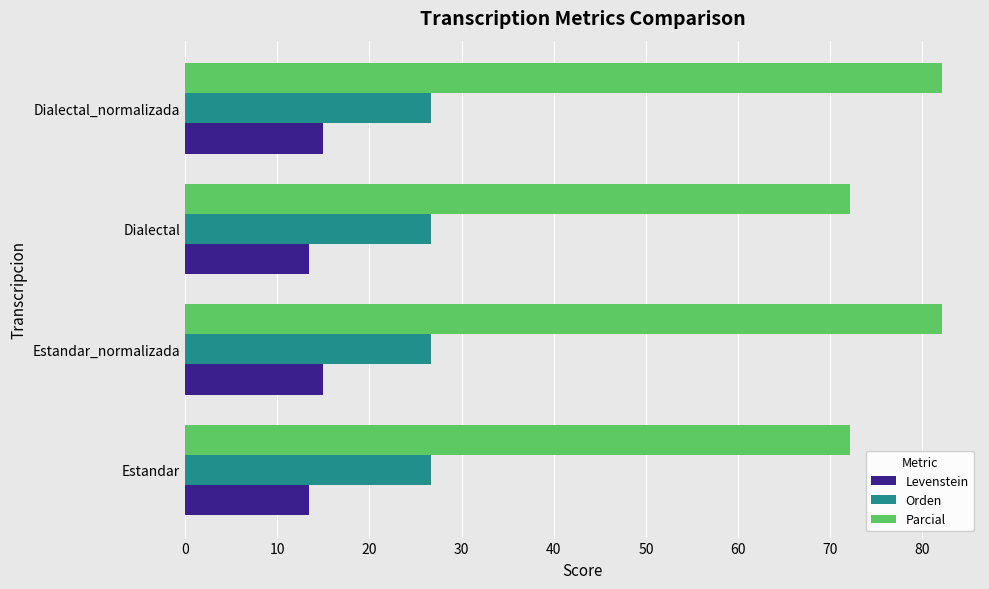

List the series in order of their overall mean, highest first.

Parcial, Orden, Levenstein